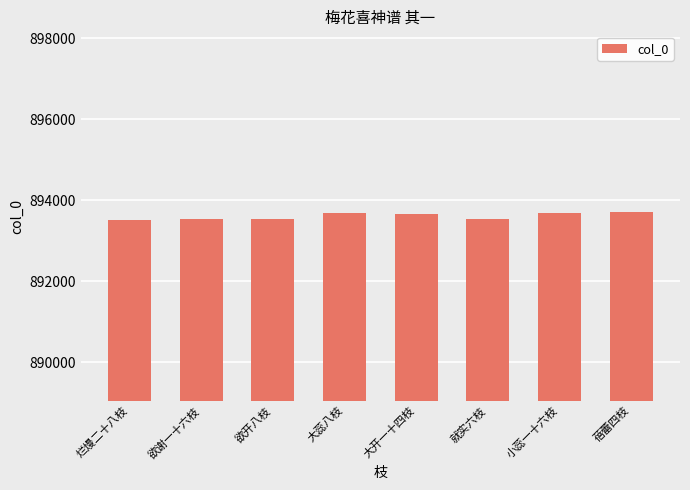

What is the label of the 7th bar from the left?

小蕊一十六枝